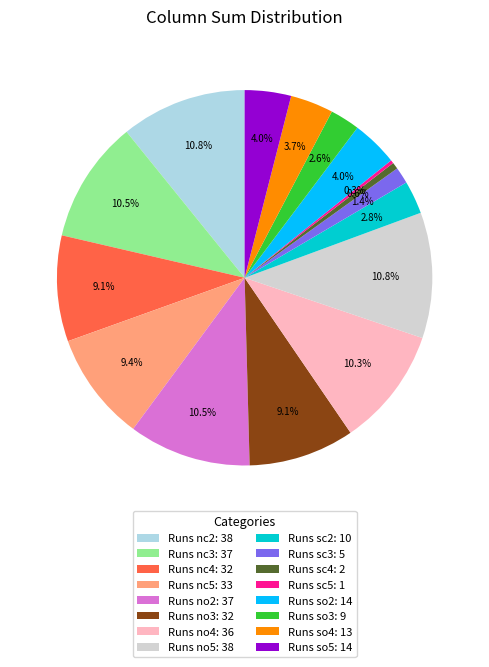

What percentage is NOT represented by Runs sc5: 1?

99.7%